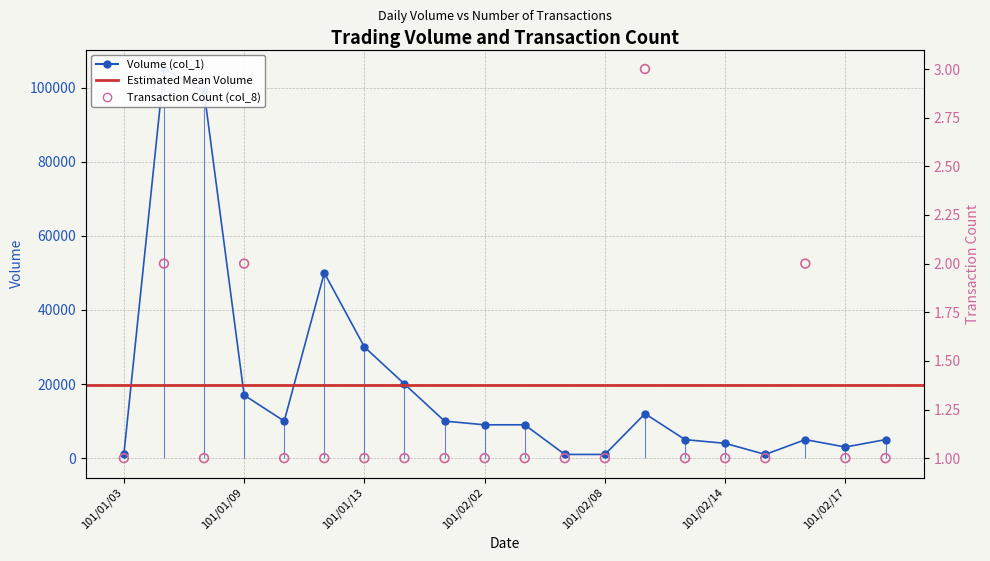

At how many categories does at least one series exceed 95337?

2